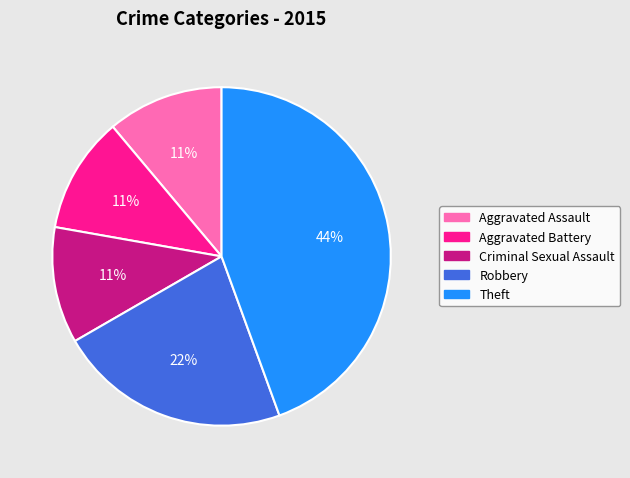

The Aggravated Assault slice represents 11% of the pie. True or false?

True